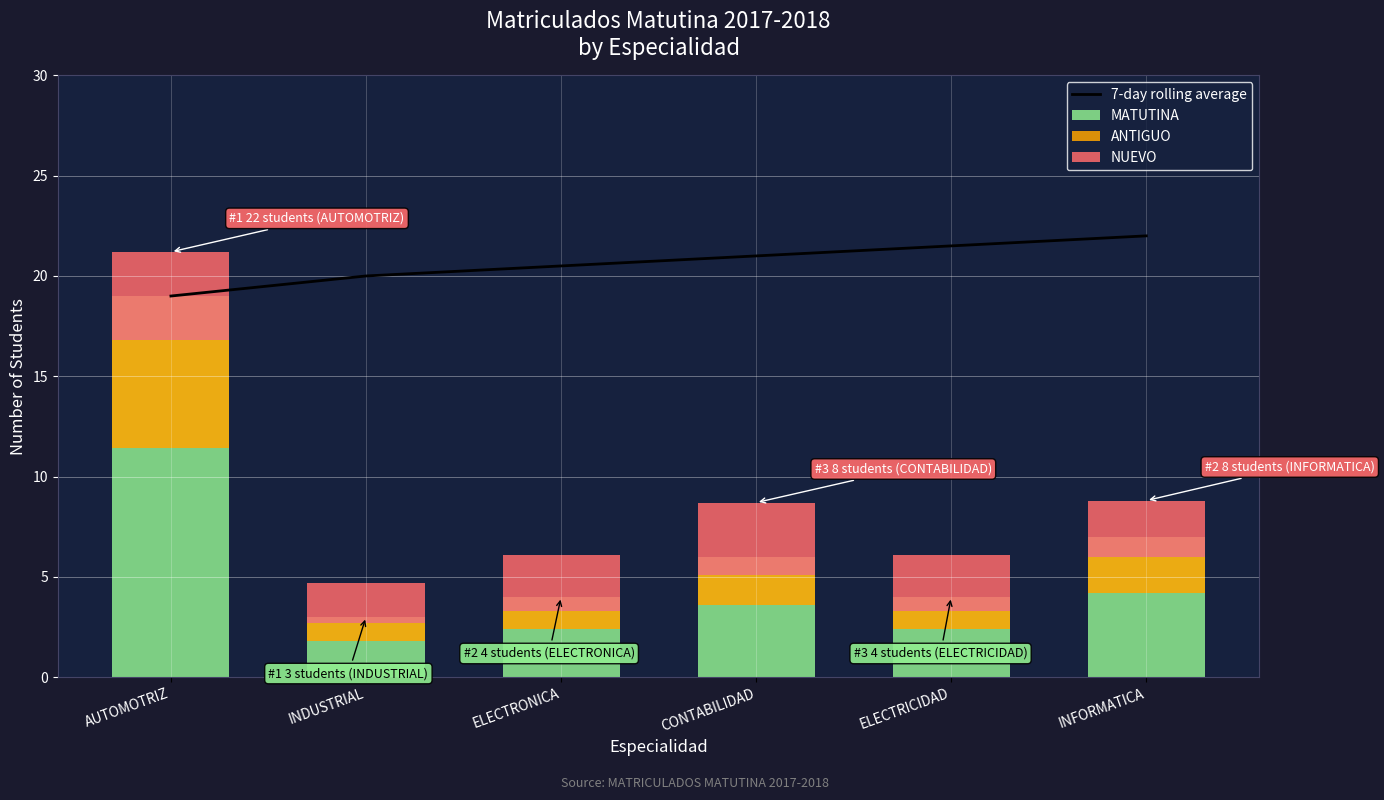

Rank the series by their maximum value, from lowest to highest.

NUEVO, ANTIGUO, MATUTINA, 7-day rolling average